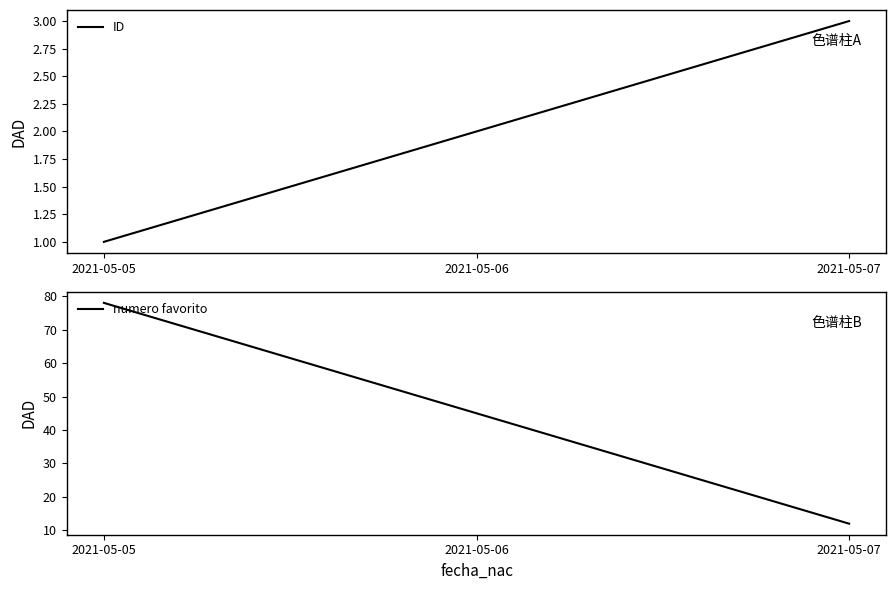

List the series in order of their peak value, highest first.

numero favorito, ID